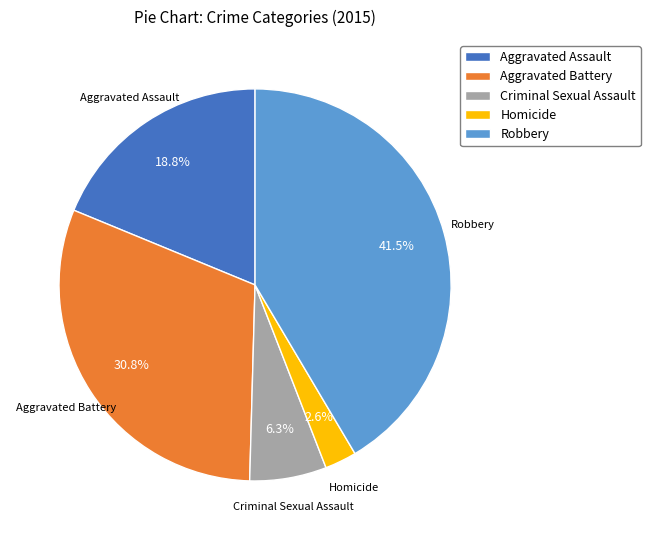

To the nearest percent, what is the average slice percentage?

20%